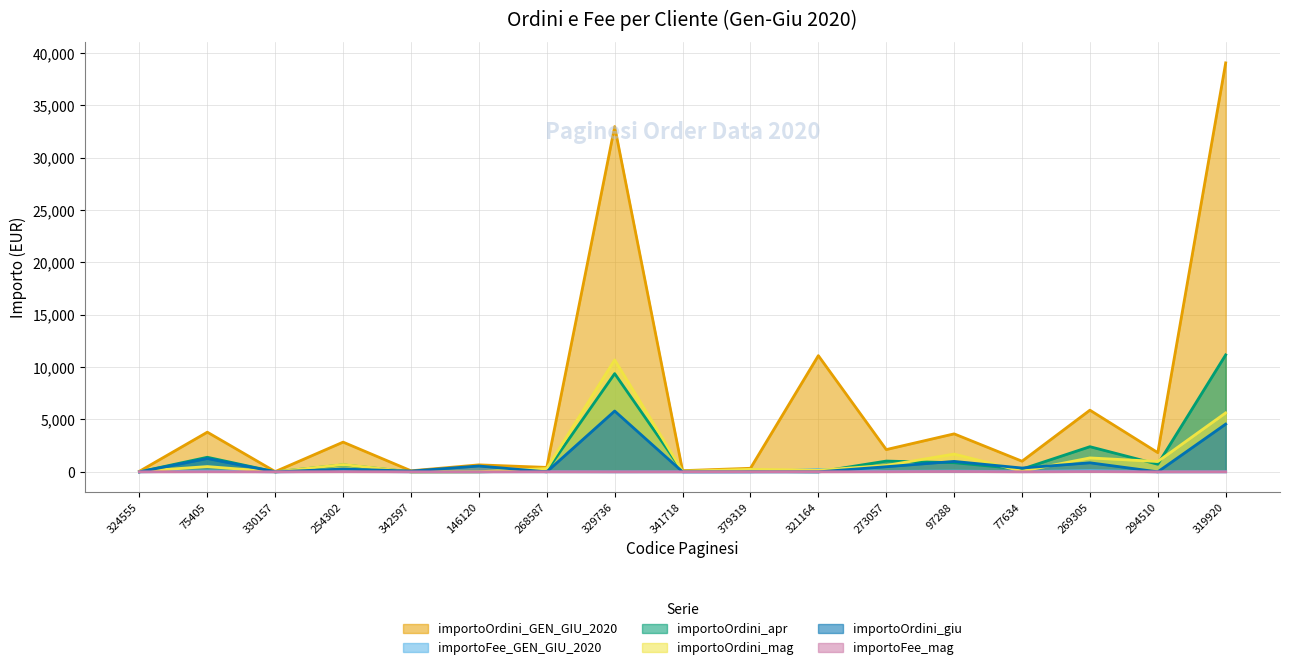

Which has a higher value, 77634 or 341718?

77634